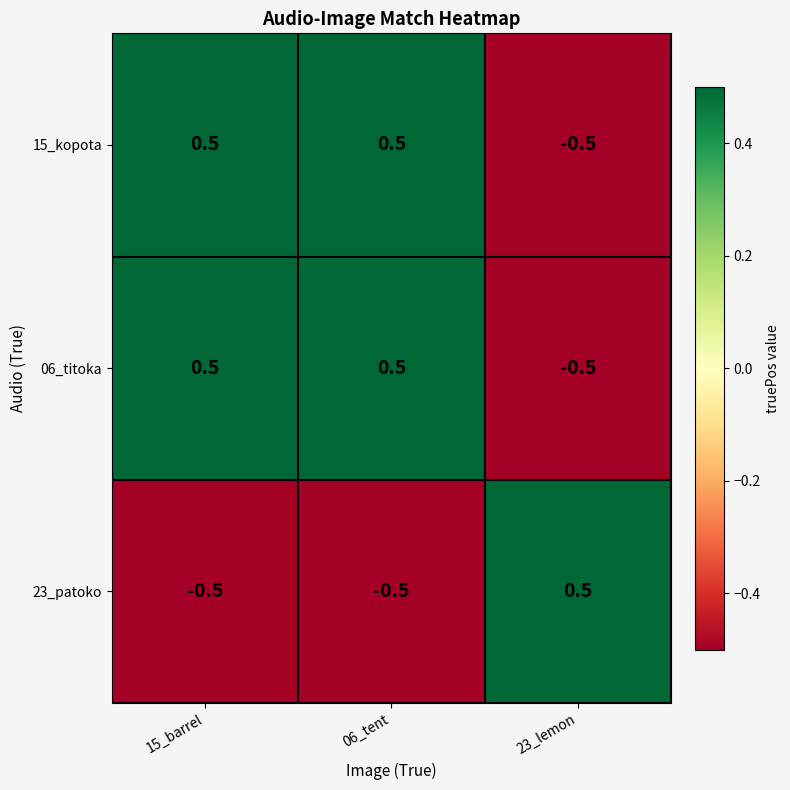

Reading left to right, list all the values displayed in this chart.

15_kopota: 15_barrel=0.5	06_tent=0.5	23_lemon=-0.5
06_titoka: 15_barrel=0.5	06_tent=0.5	23_lemon=-0.5
23_patoko: 15_barrel=-0.5	06_tent=-0.5	23_lemon=0.5